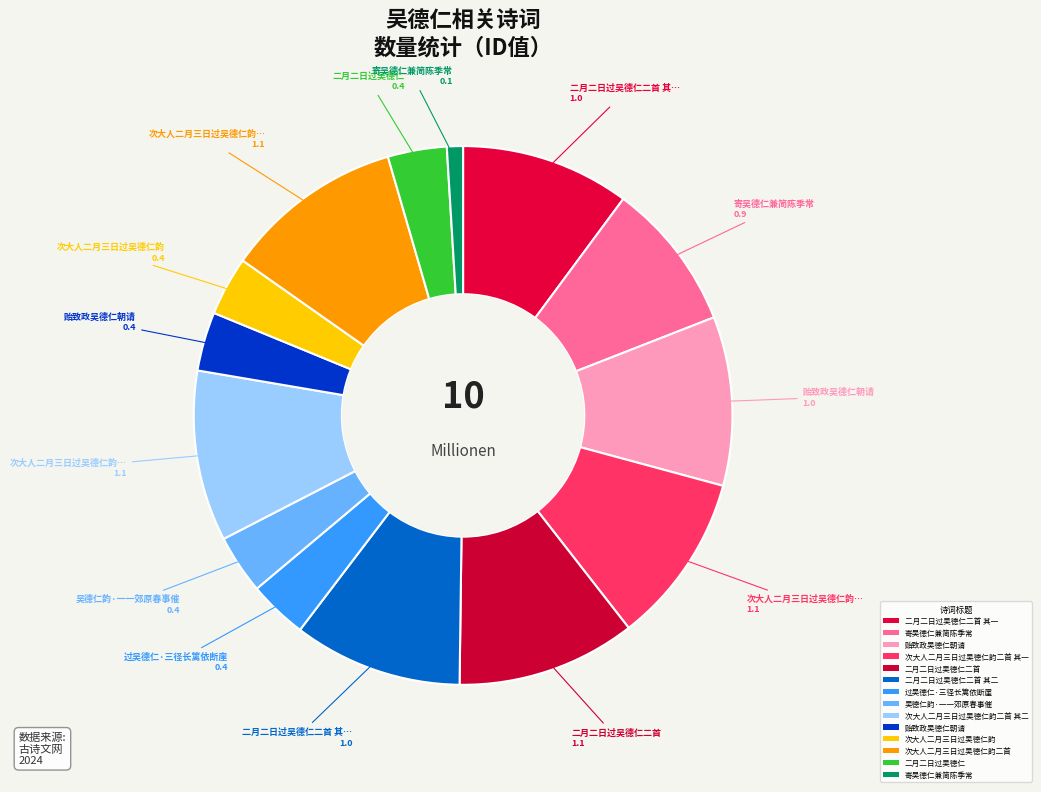

How many slices are in this pie chart?

14